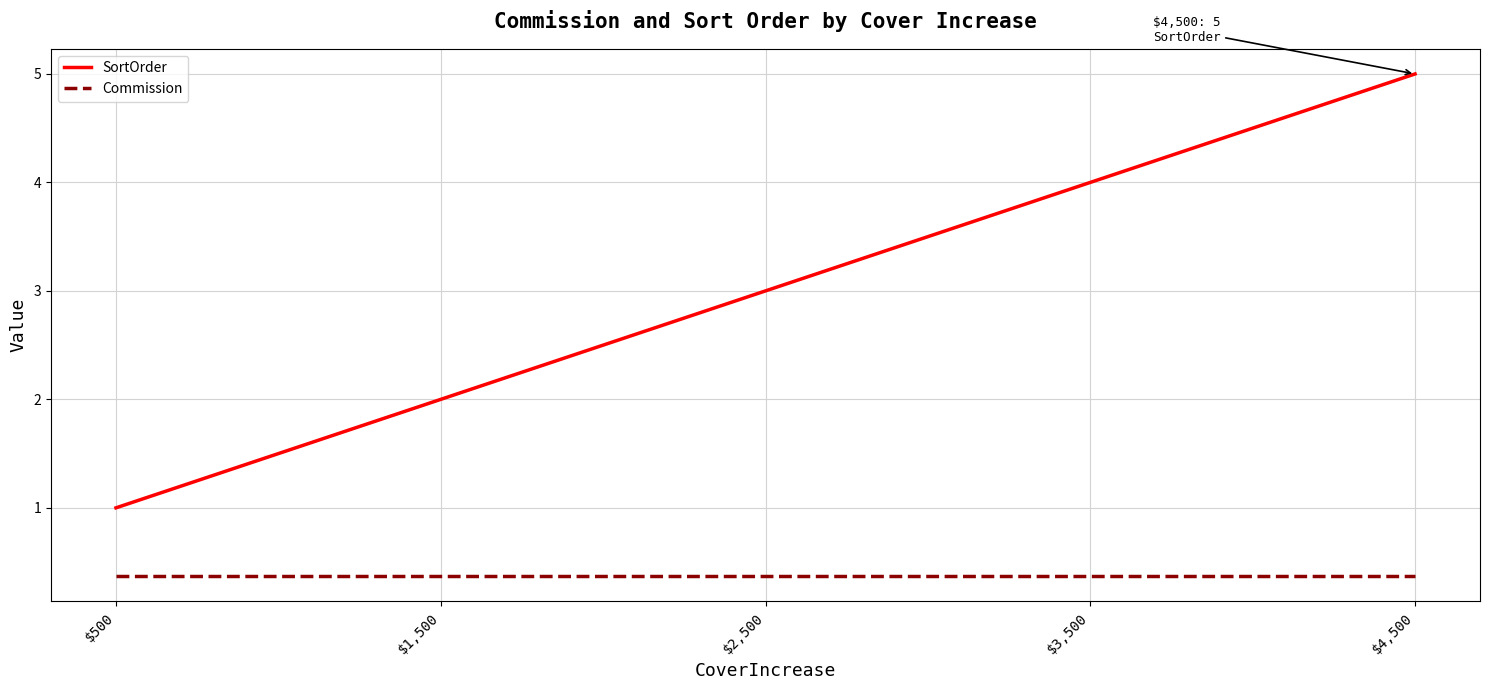

True or false: Commission and SortOrder cross at least once.

False